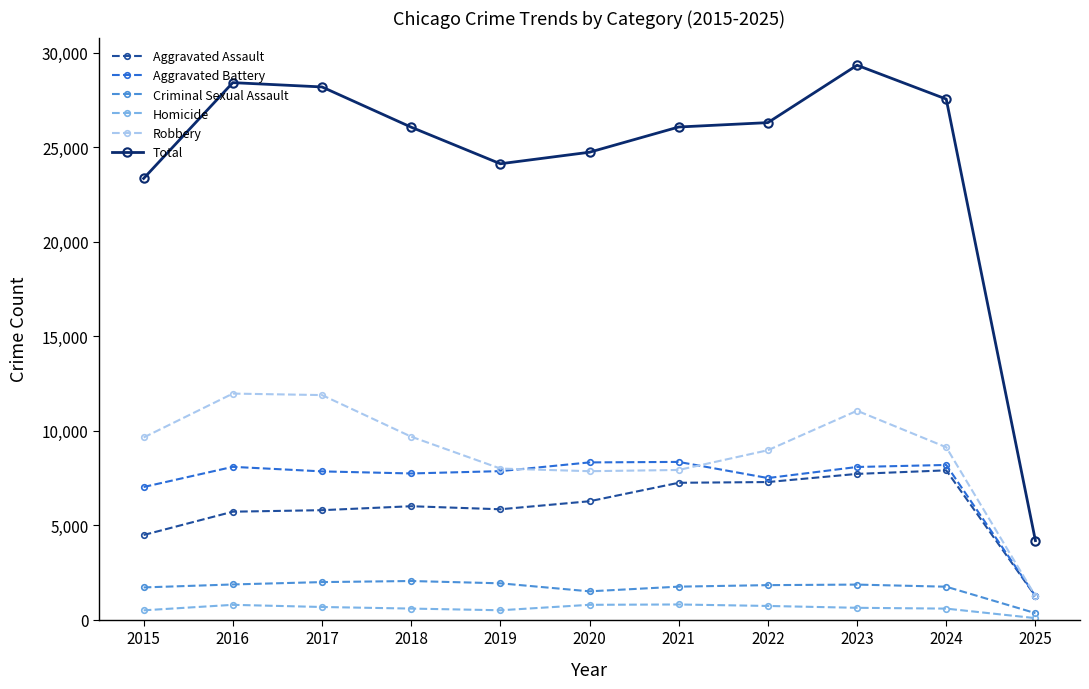

List the series in order of their peak value, highest first.

Total, Robbery, Aggravated Battery, Aggravated Assault, Criminal Sexual Assault, Homicide